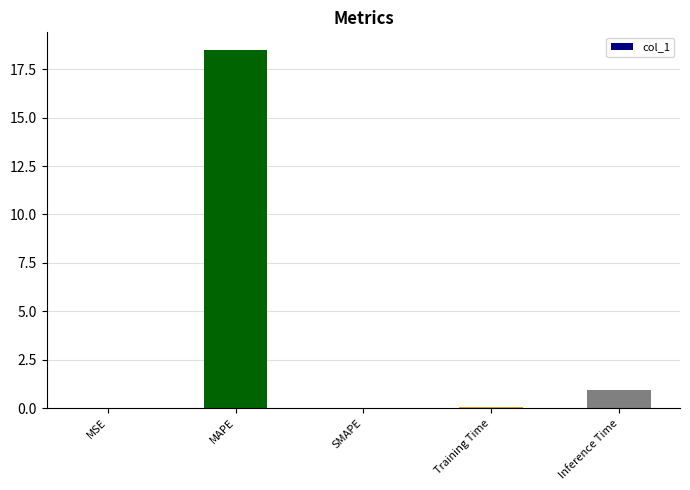

Is it true that the value at MAPE is 18.5?

True